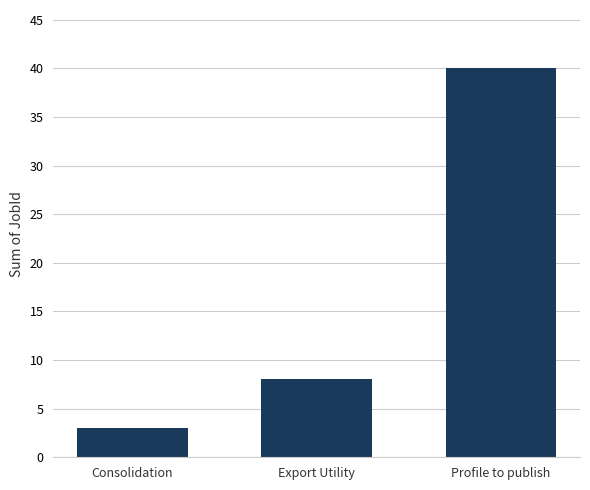

Rank the categories by value from highest to lowest.

Profile to publish, Export Utility, Consolidation